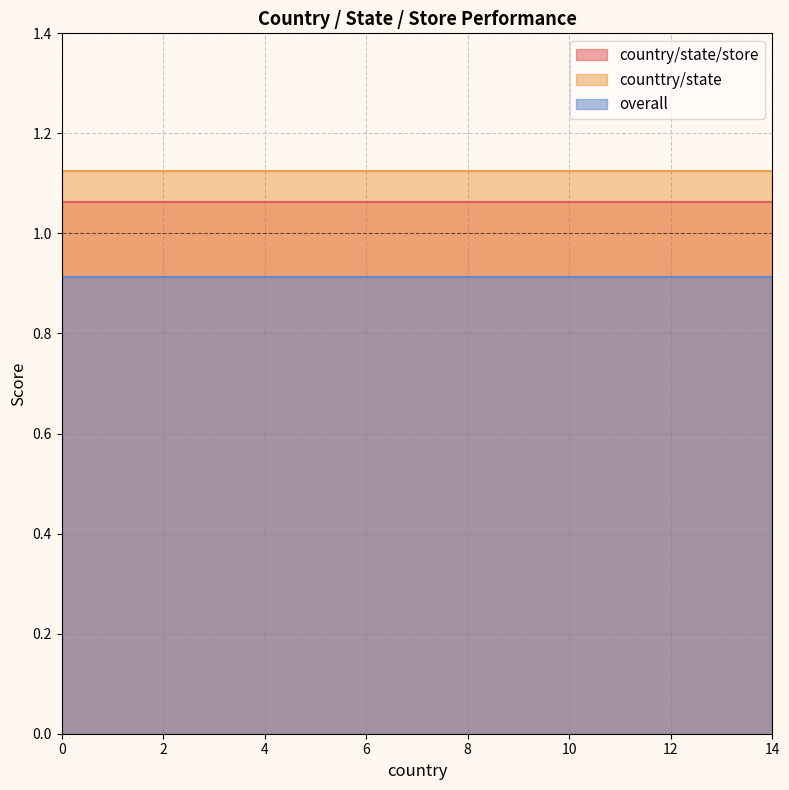

What is the value of the overall point at the 10th from the left?

0.9